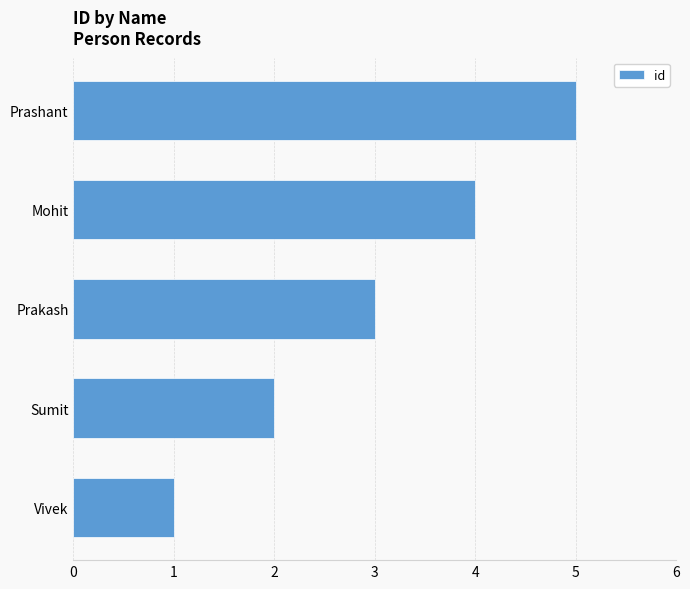

Read the value at Mohit.

4